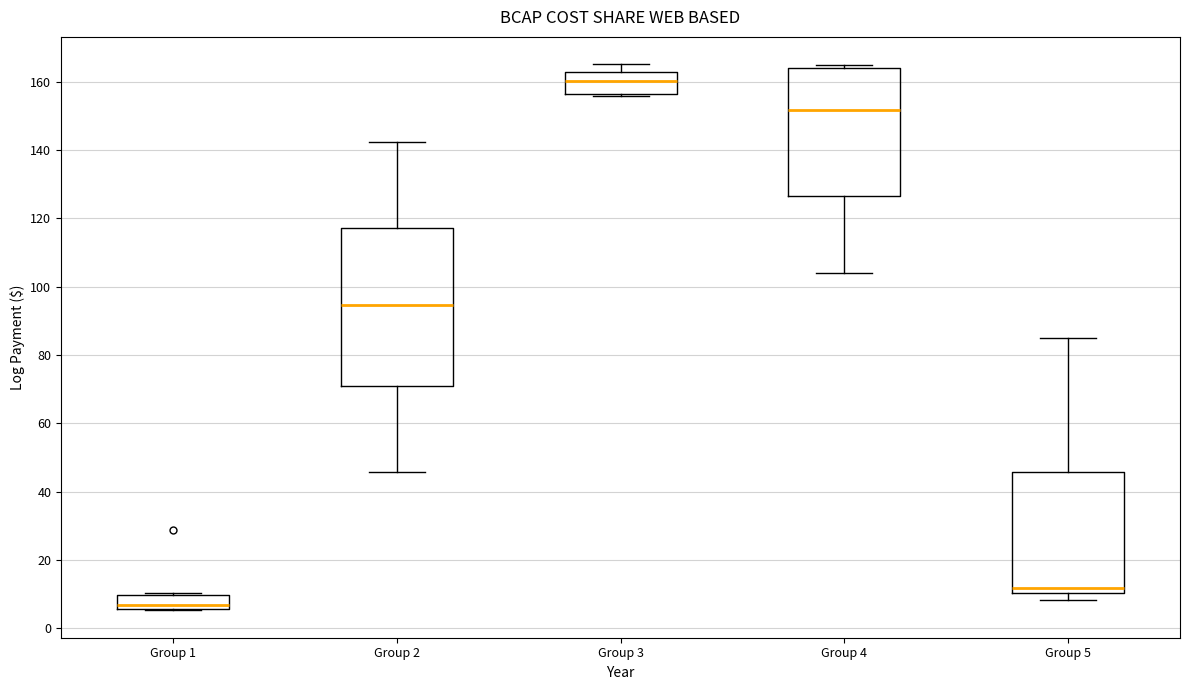

Reading left to right, transcribe this box plot: for each box, give where its median line is, the range the box spans, and where its two whiskers end, as read against the y-axis. The values are not printed on the chart, so give them approximately, as read against the axis.

Group 1: median 6 (just above the box's lower edge), box 6 to 10, whiskers 6 to 10 (just above the box's upper edge)
Group 2: median 94, box 72 to 118, whiskers 46 to 142
Group 3: median 160, box 156 to 162, whiskers 156 (just below the box's lower edge) to 166
Group 4: median 152, box 126 to 164, whiskers 104 to 164 (just above the box's upper edge)
Group 5: median 12, box 10 to 46, whiskers 8 to 86